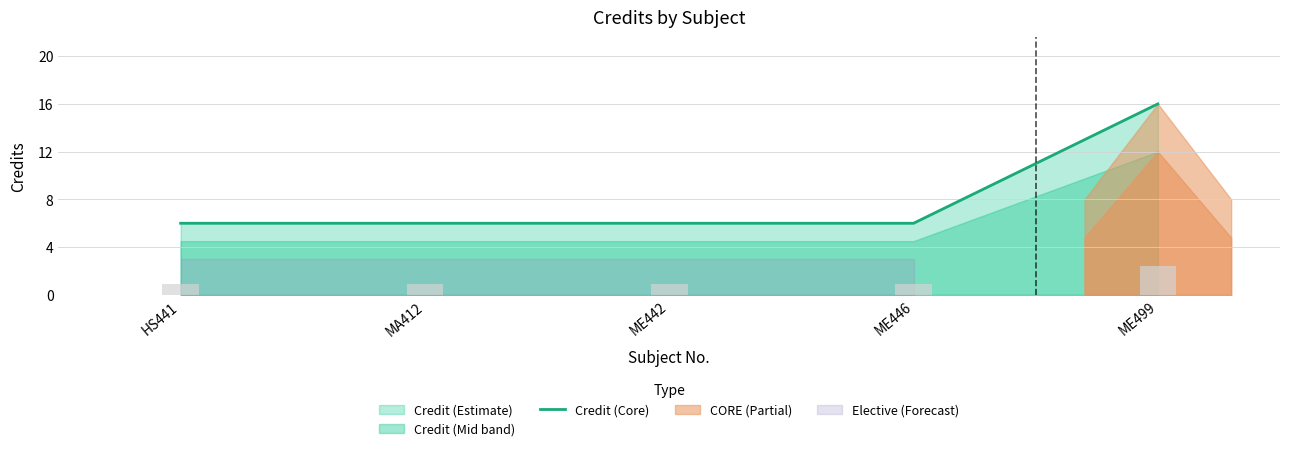

At which category does the chart reach its minimum across all series?

HS441